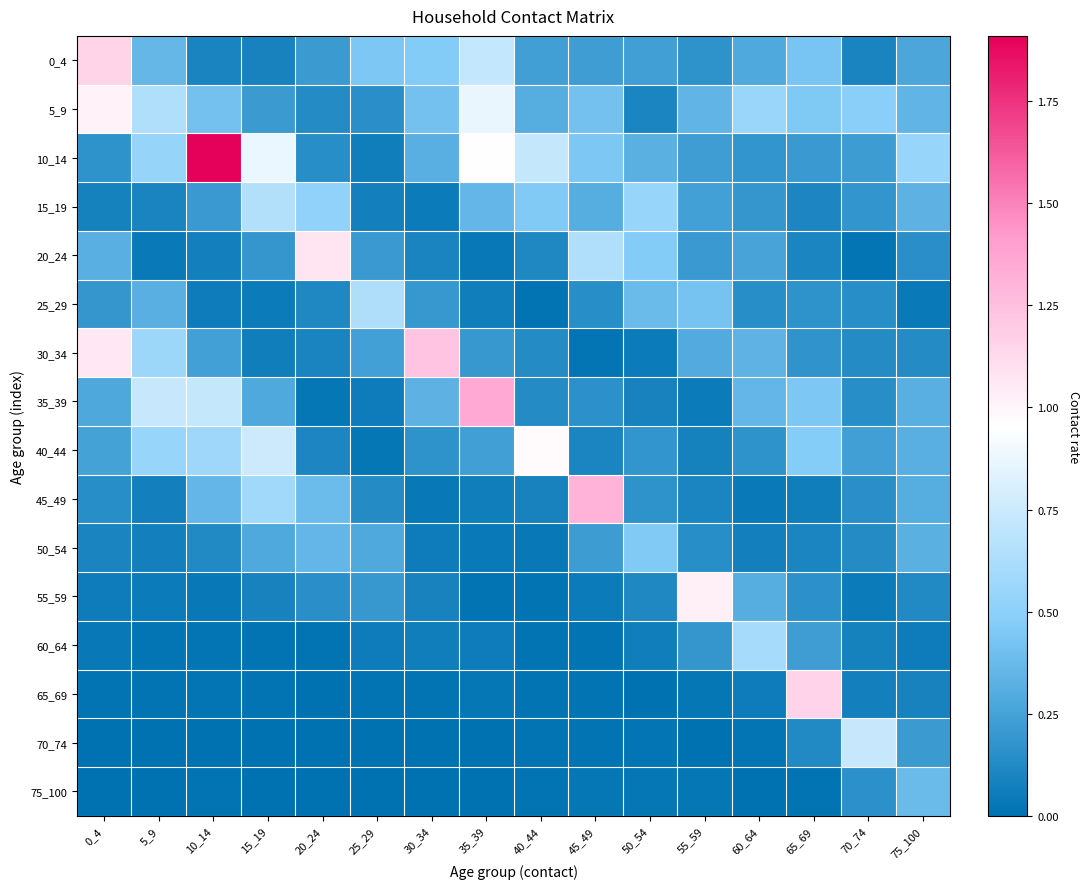

What is the difference between the highest and lowest values at 30_34?

1.2